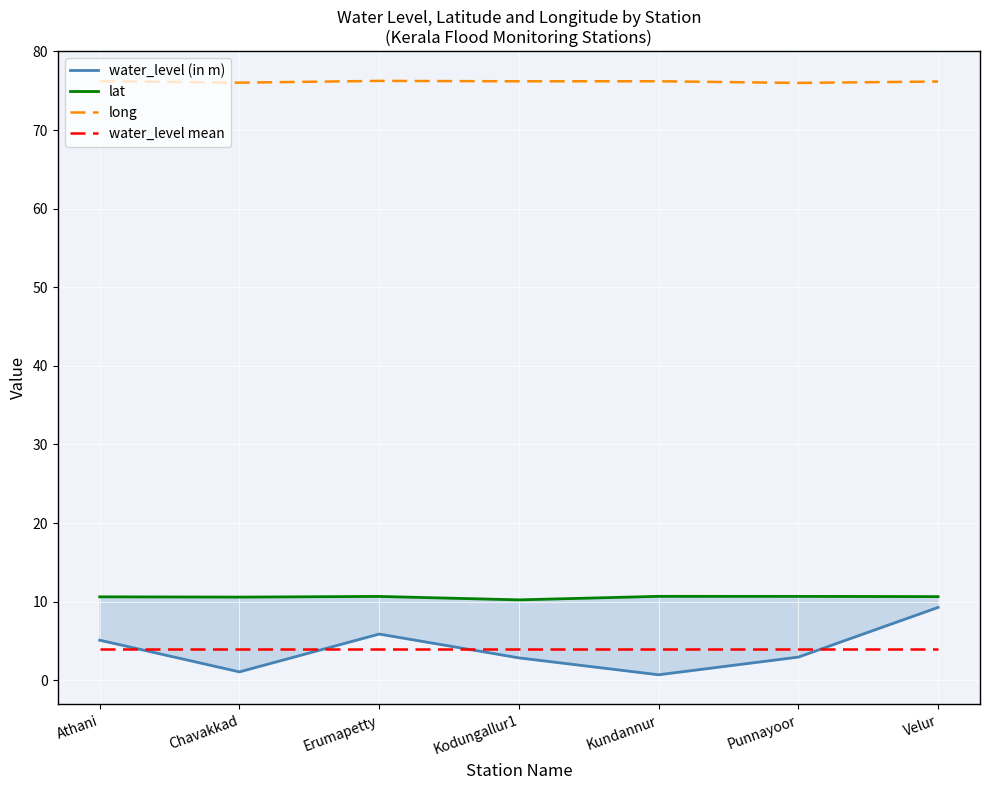

True or false: water_level mean has a value of 2.4 at Chavakkad.

False